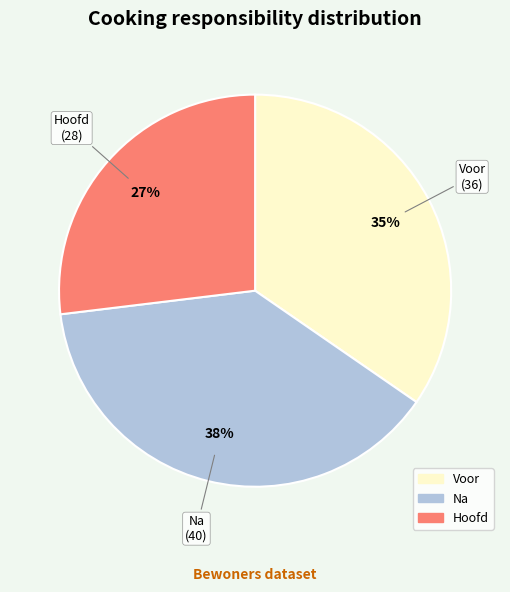

To the nearest percent, what is the combined percentage of Na and Voor?

73%